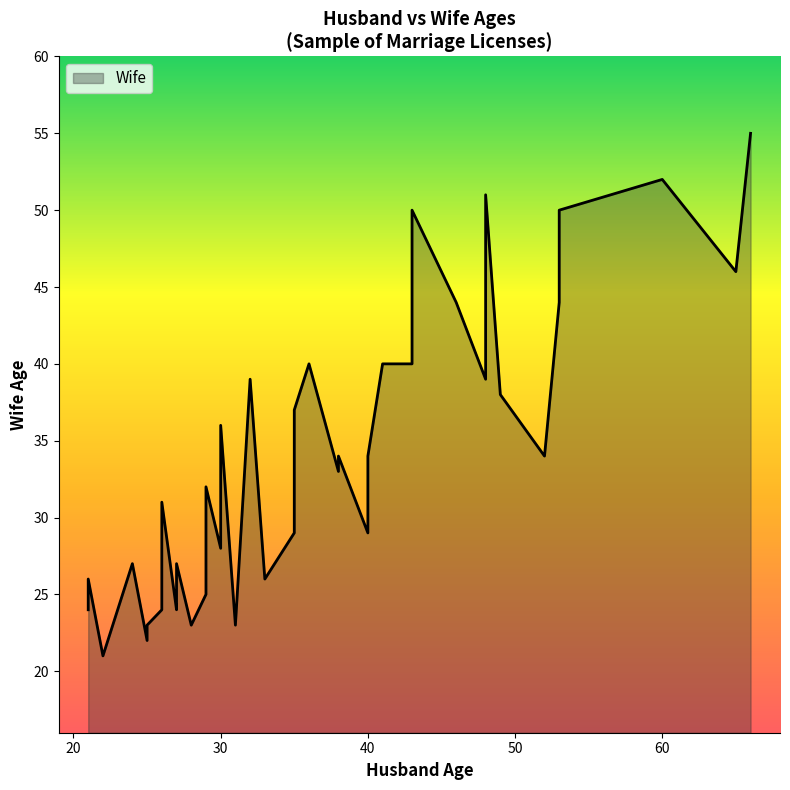

What is the approximate value at 27?

25